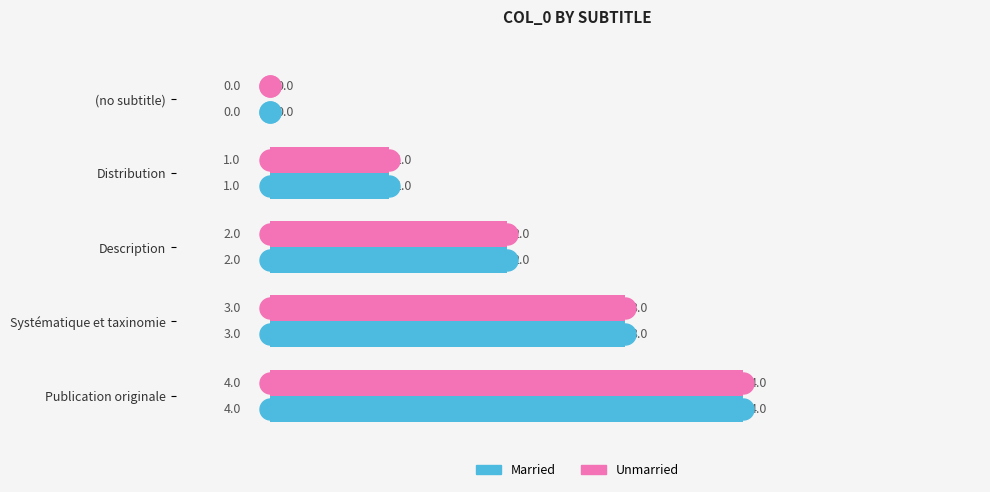

Is the value of Unmarried at Systématique et taxinomie greater than the value of Married at (no subtitle)?

Yes